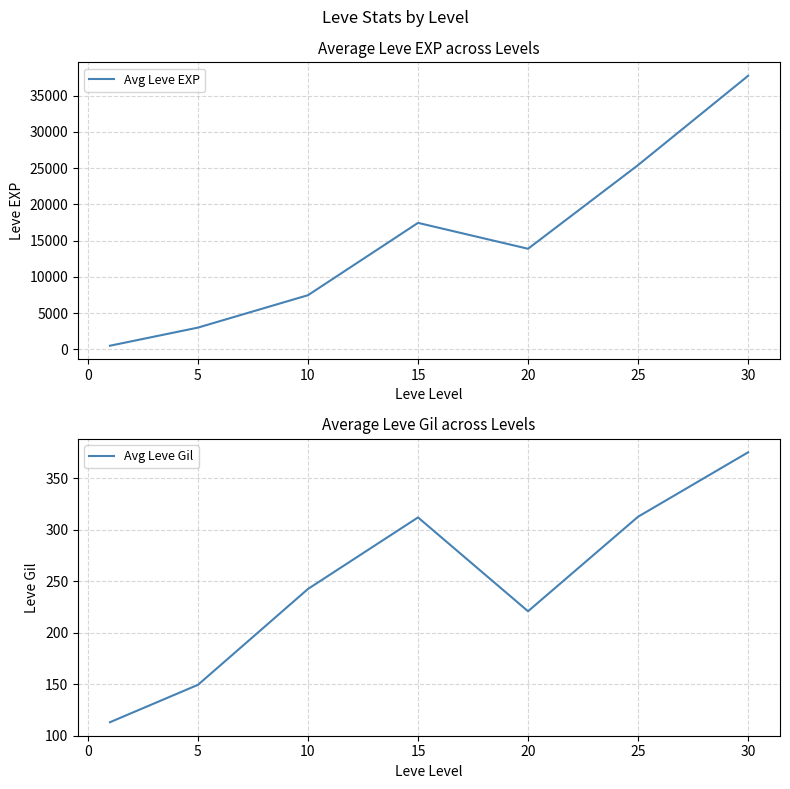

What is the difference between the maximum and minimum values in the Avg Leve Gil series?

262.2